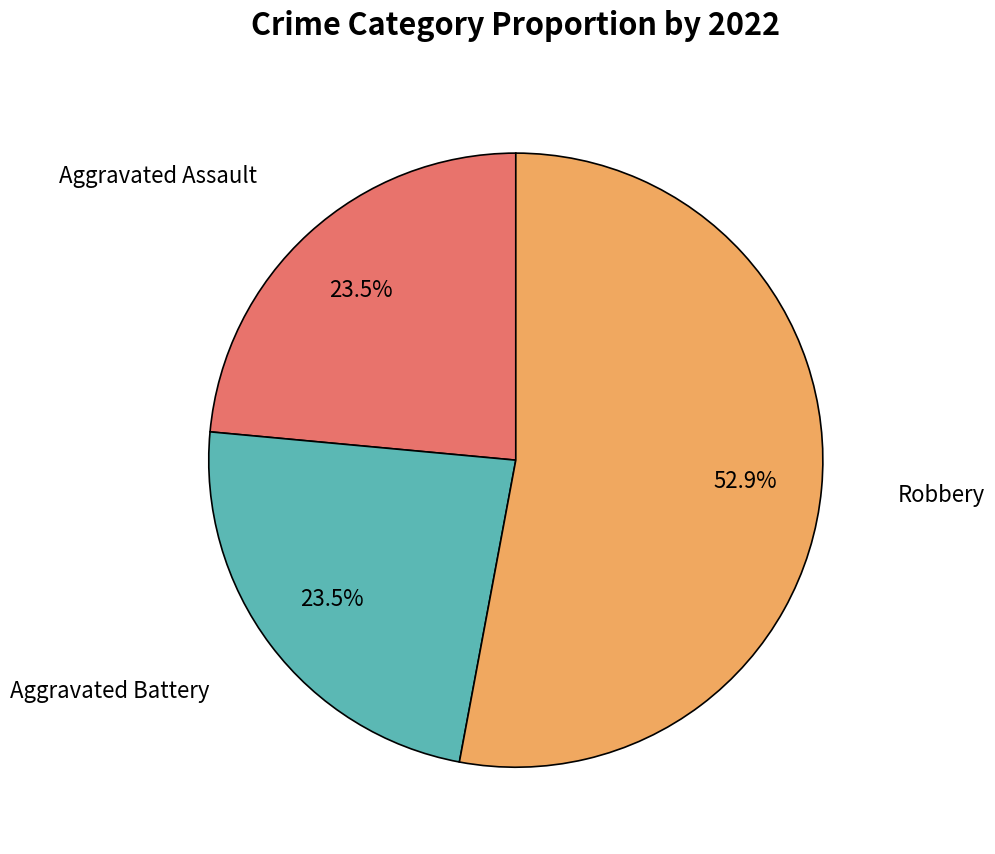

To the nearest percent, what percentage of the pie is Robbery?

53%